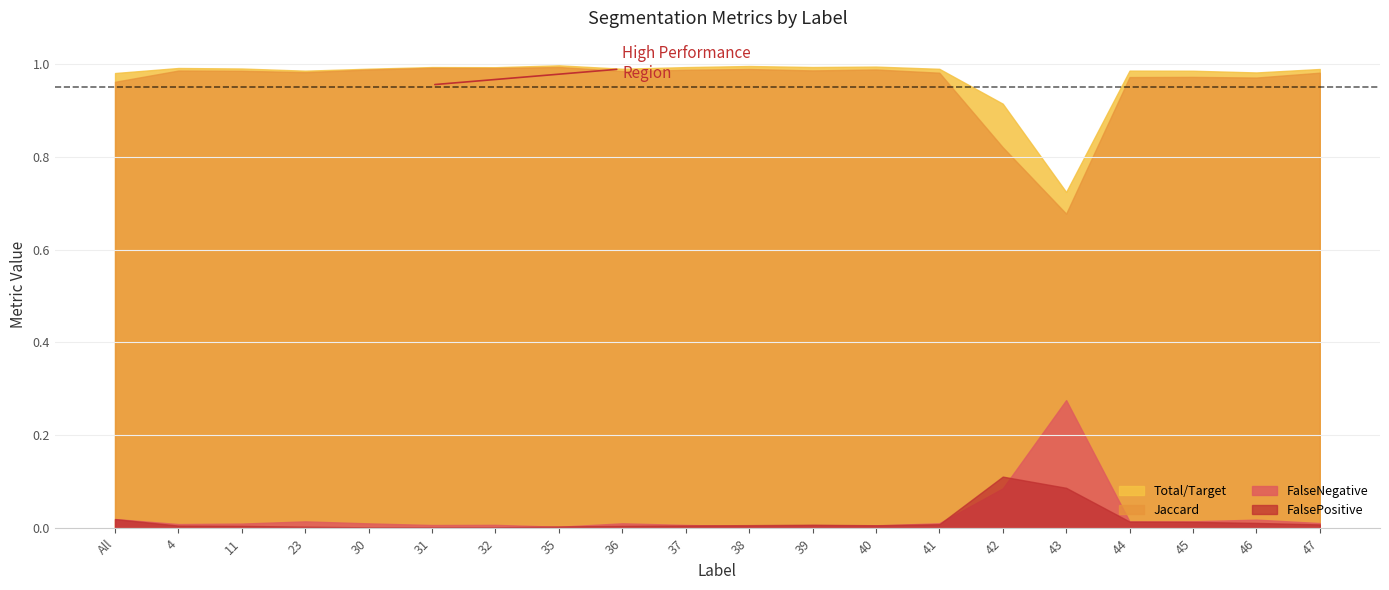

Which series has the widest spread of values?

Jaccard